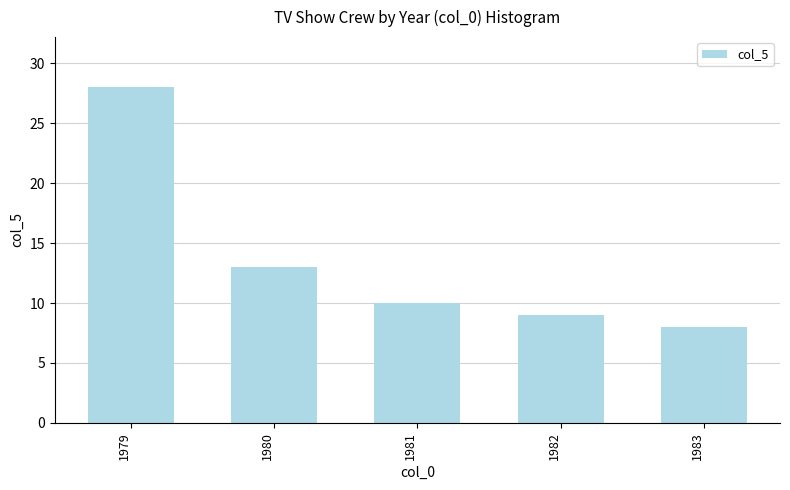

Rank the categories by value from highest to lowest.

1979, 1980, 1981, 1982, 1983